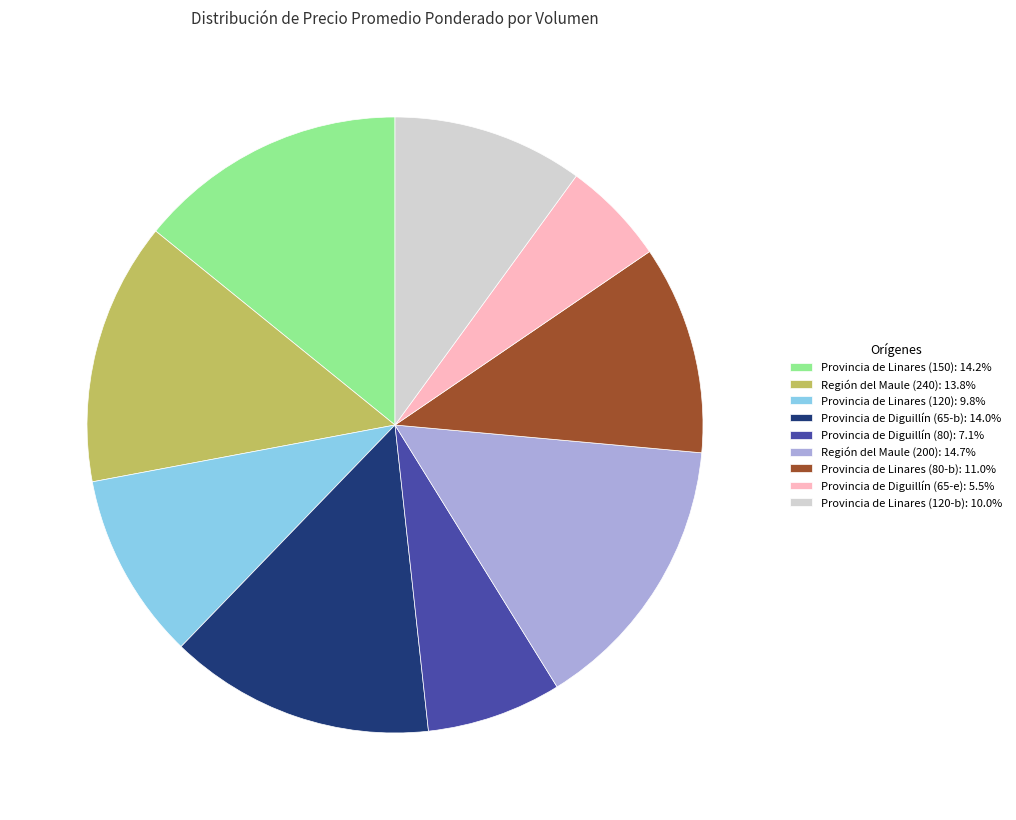

How many slices are in this pie chart?

9